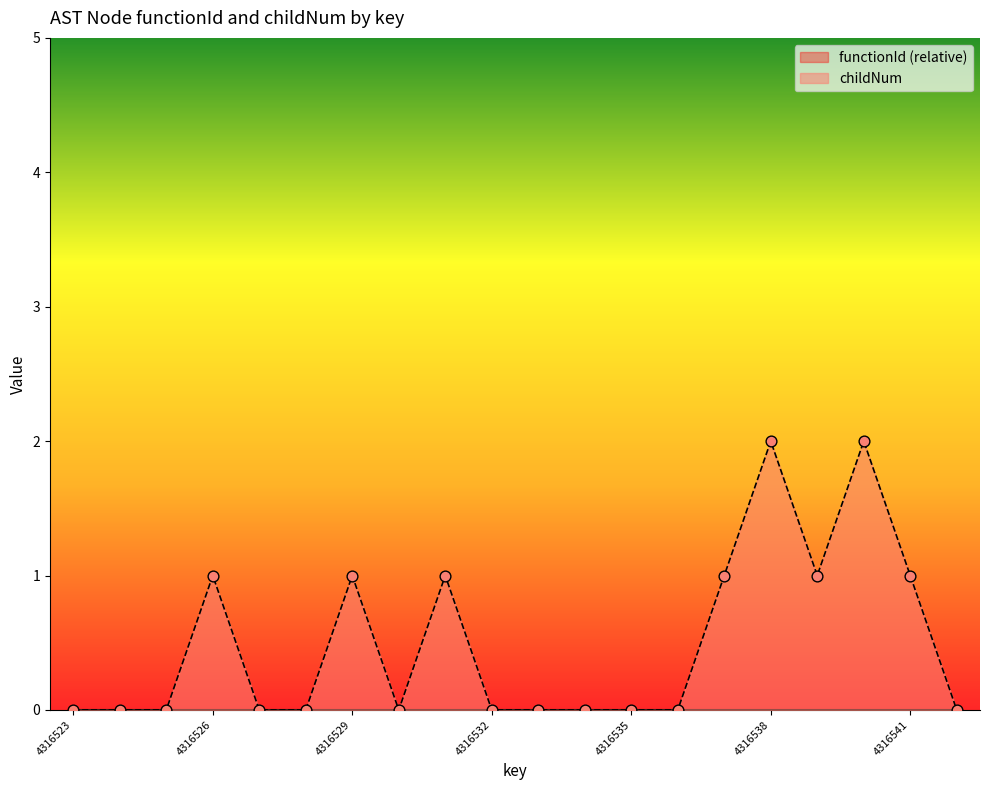

Approximately how many times larger is the value at 4316537 compared to 4316529?

1.0